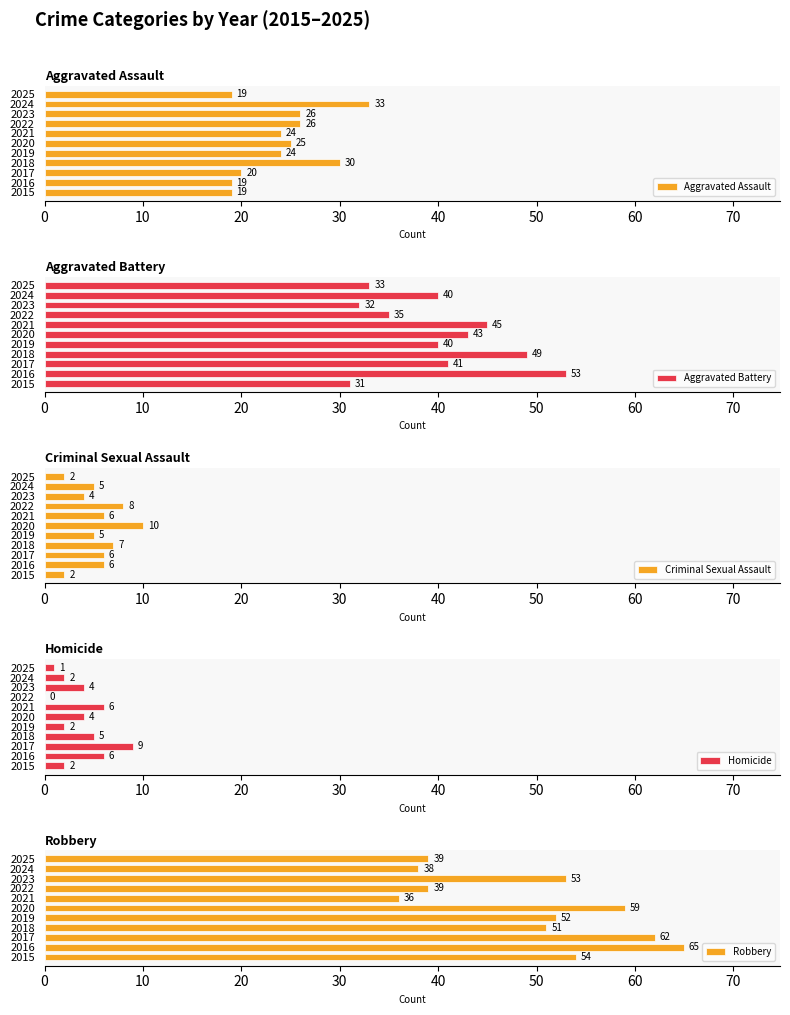

What is the sum of the Aggravated Assault values at 2024 and 2018?

63